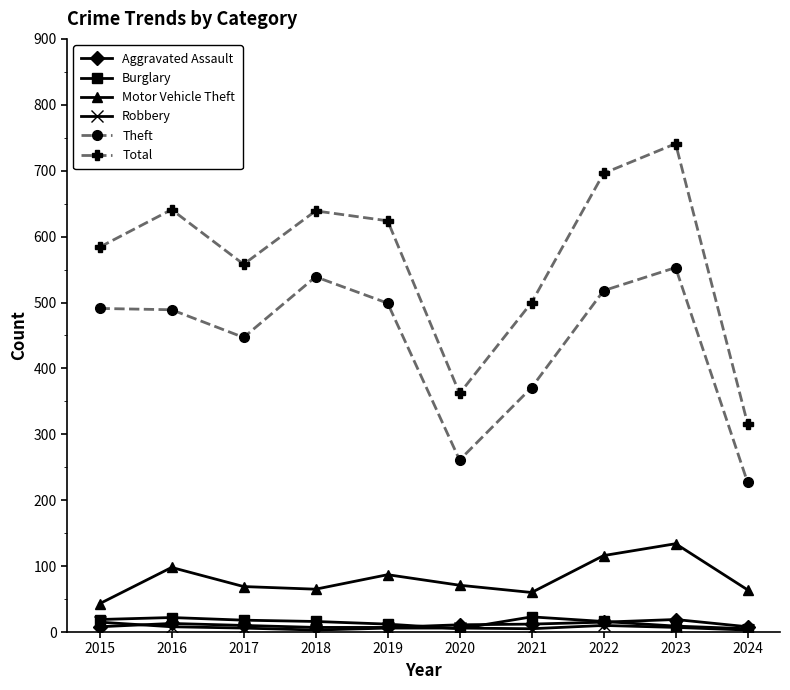

True or false: Total and Theft intersect in this chart.

False